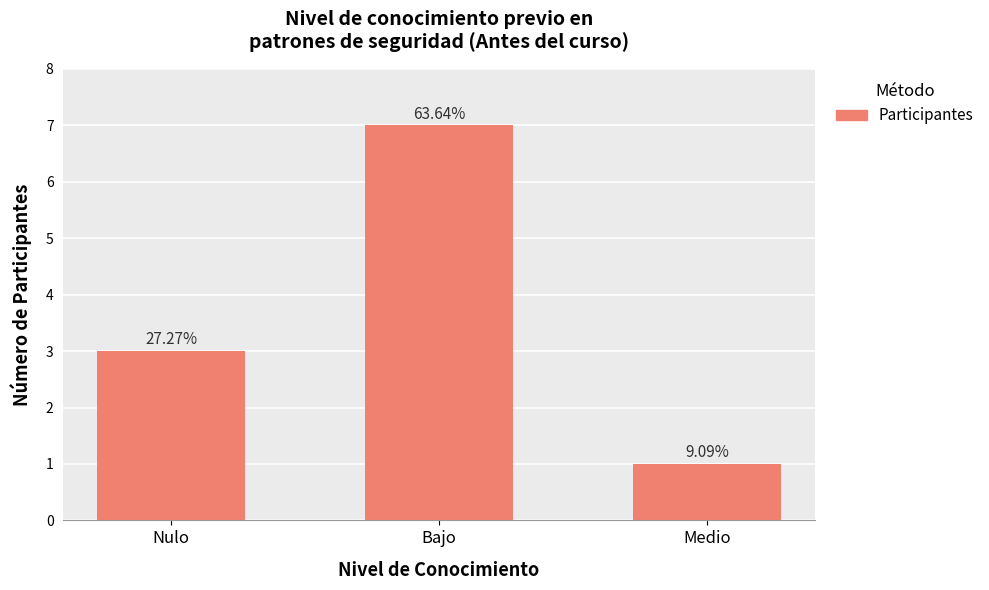

What is the value of the 3rd bar from the left?

1